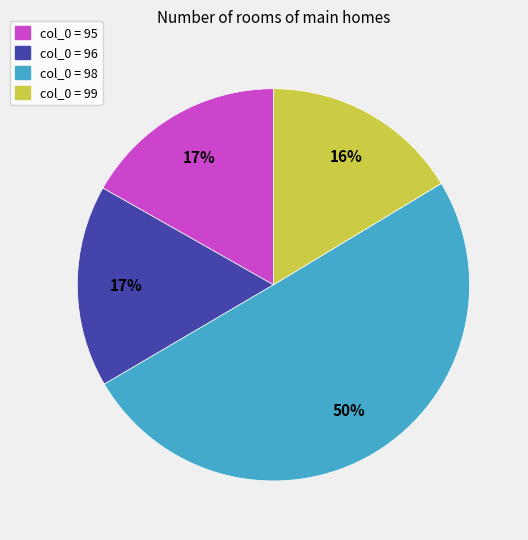

To the nearest percent, what is the difference between the col_0 = 98 and col_0 = 99 slice percentages?

34%